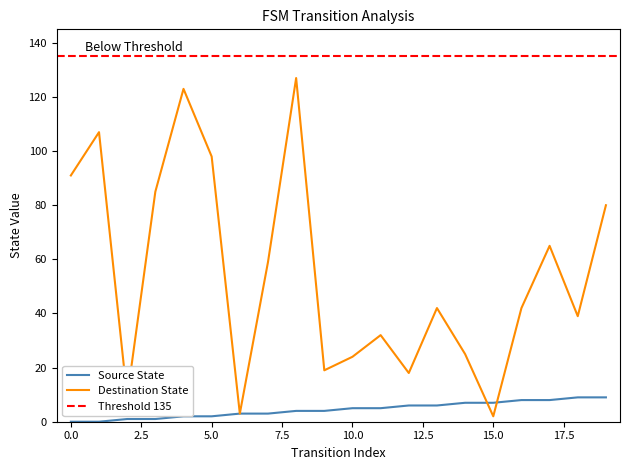

Is the value of destination_state at 19 greater than the value of x at 4?

Yes